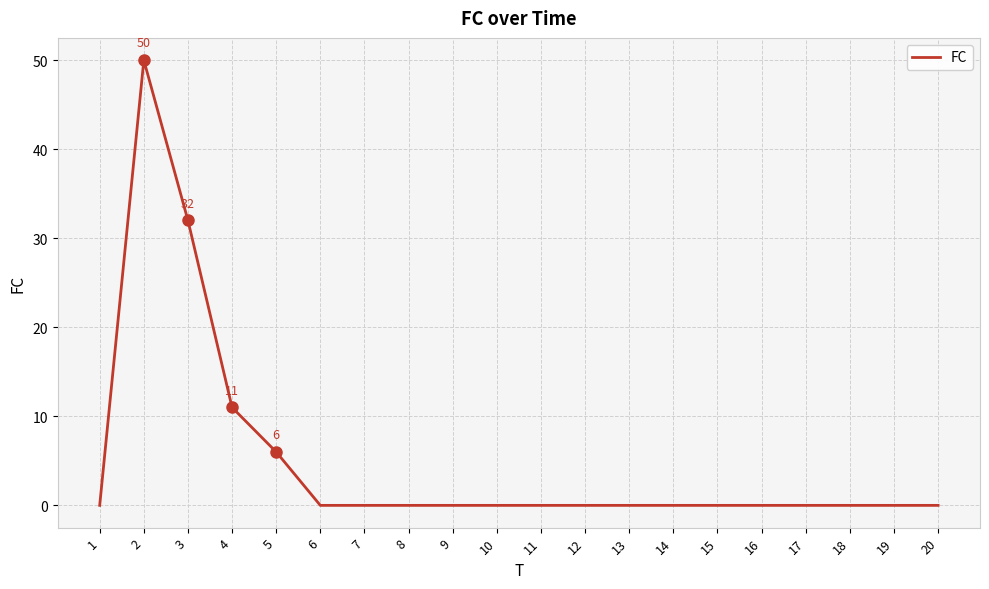

True or false: the data has more than 0 interior local peaks.

True